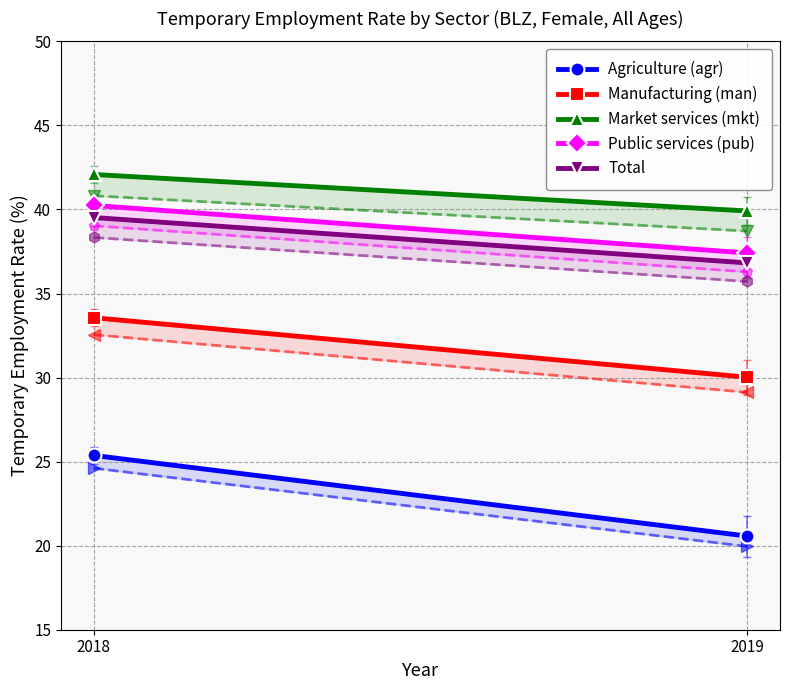

Which series has the largest total across all categories?

Market services (mkt)